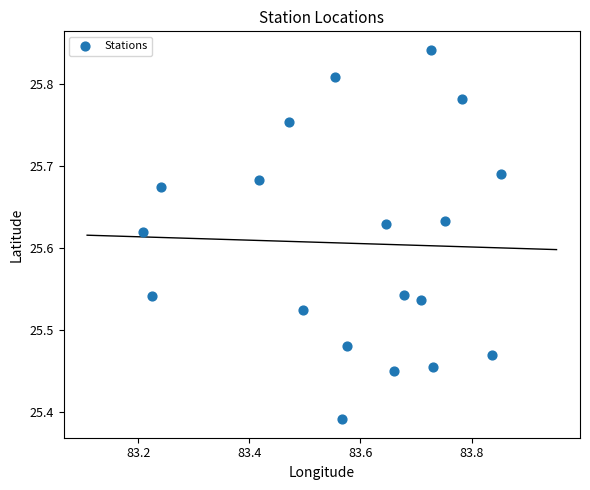

What is the range of X values (max minus min)?

0.6